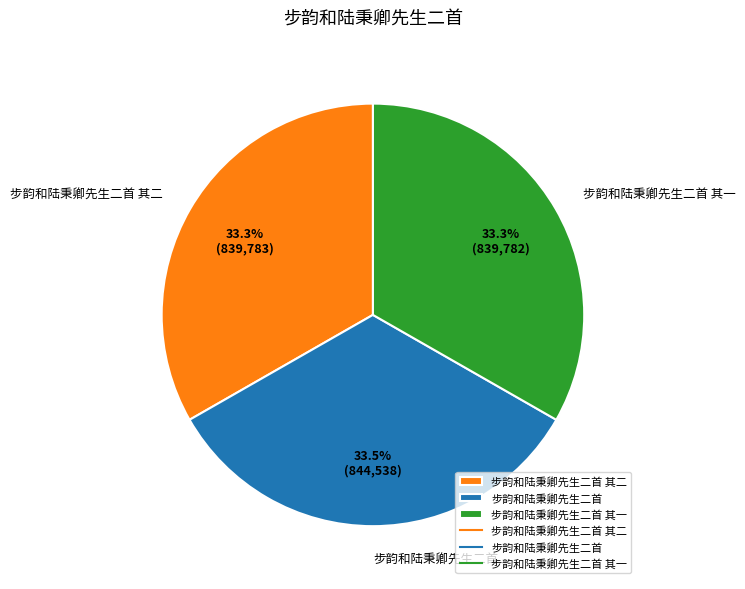

How many slices are in this pie chart?

3